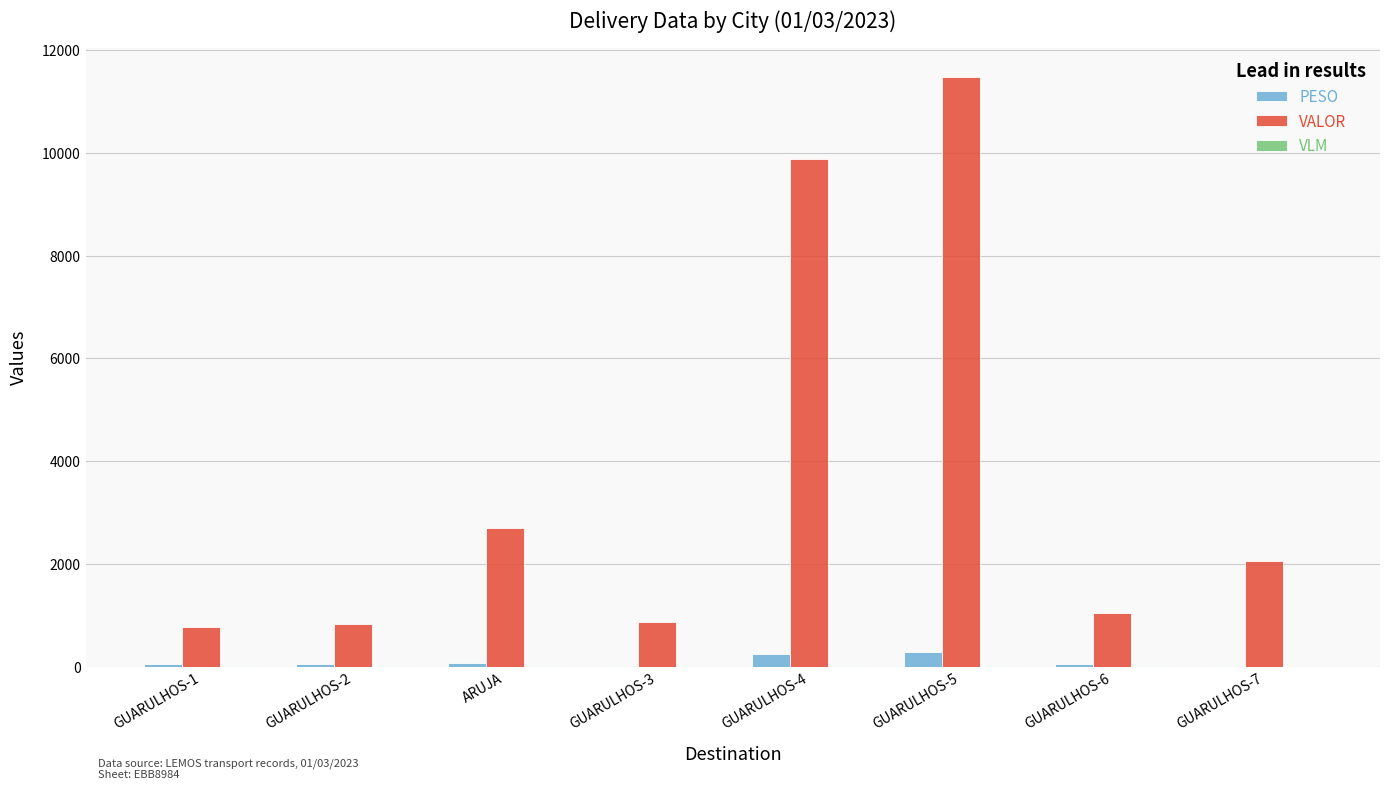

What is the sum of the VALOR values at GUARULHOS-4 and GUARULHOS-6?

10917.2